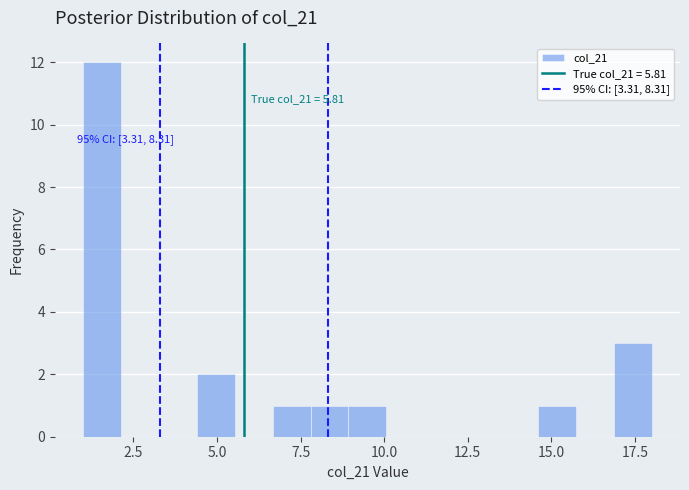

Around what value on the x-axis is the tallest bar? Give the approximate position of its centre, as read against the axis.

1.5